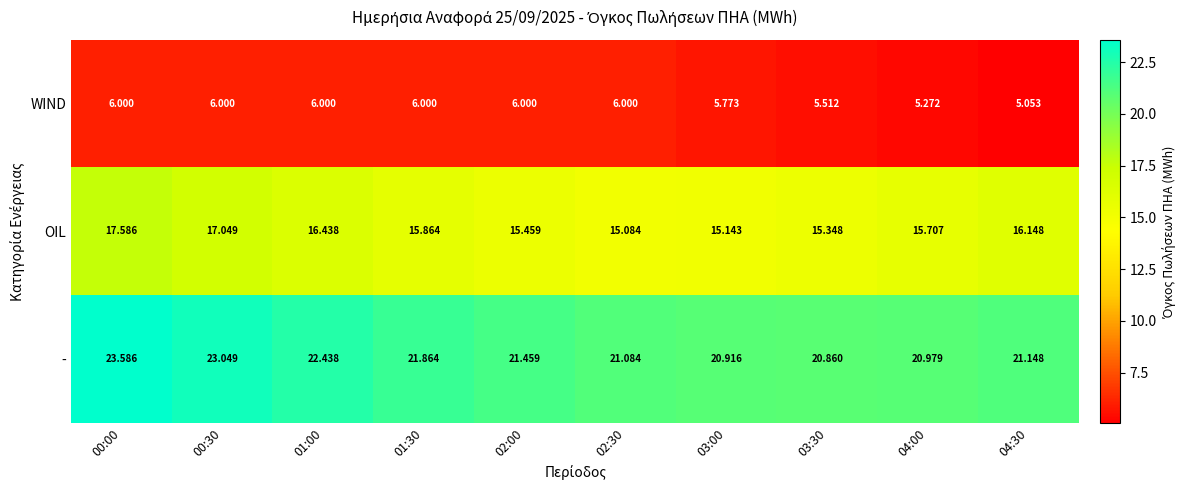

Rank the series by their maximum value, from highest to lowest.

-, OIL, WIND